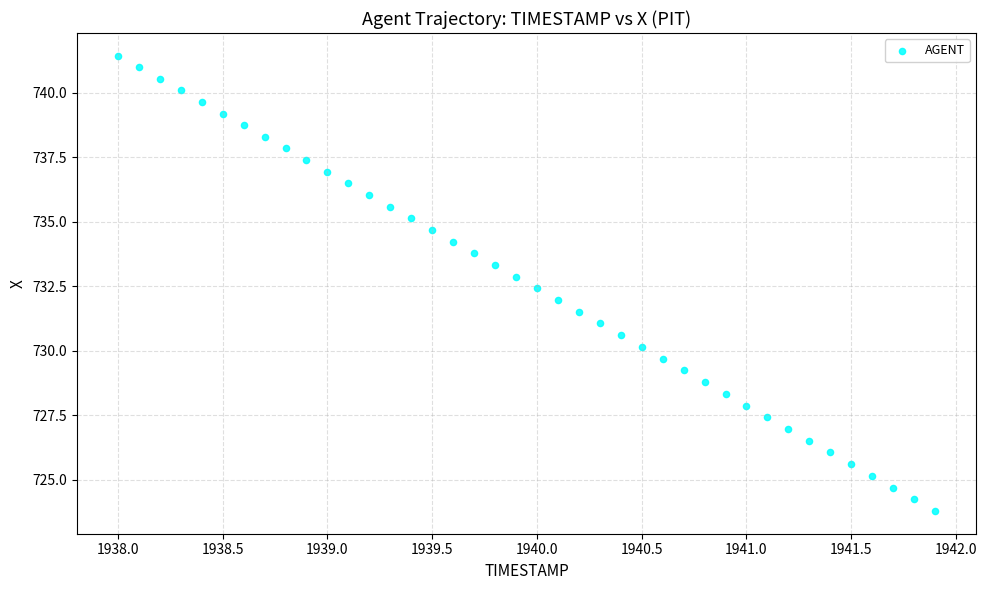

What is the range of X values (max minus min)?

3.9